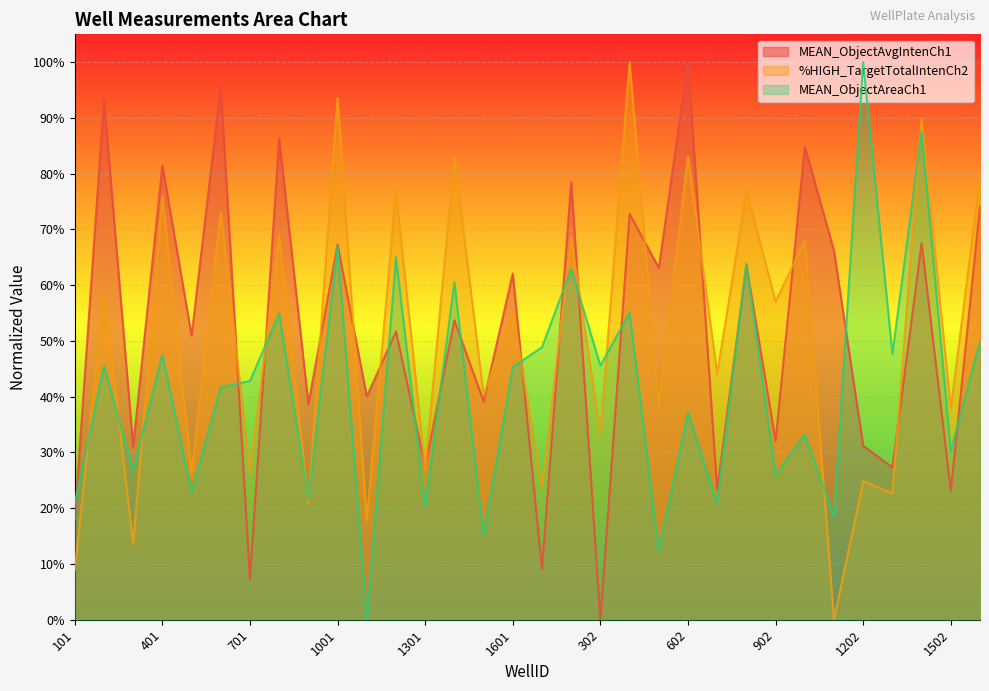

How many lines are shown in the chart?

3